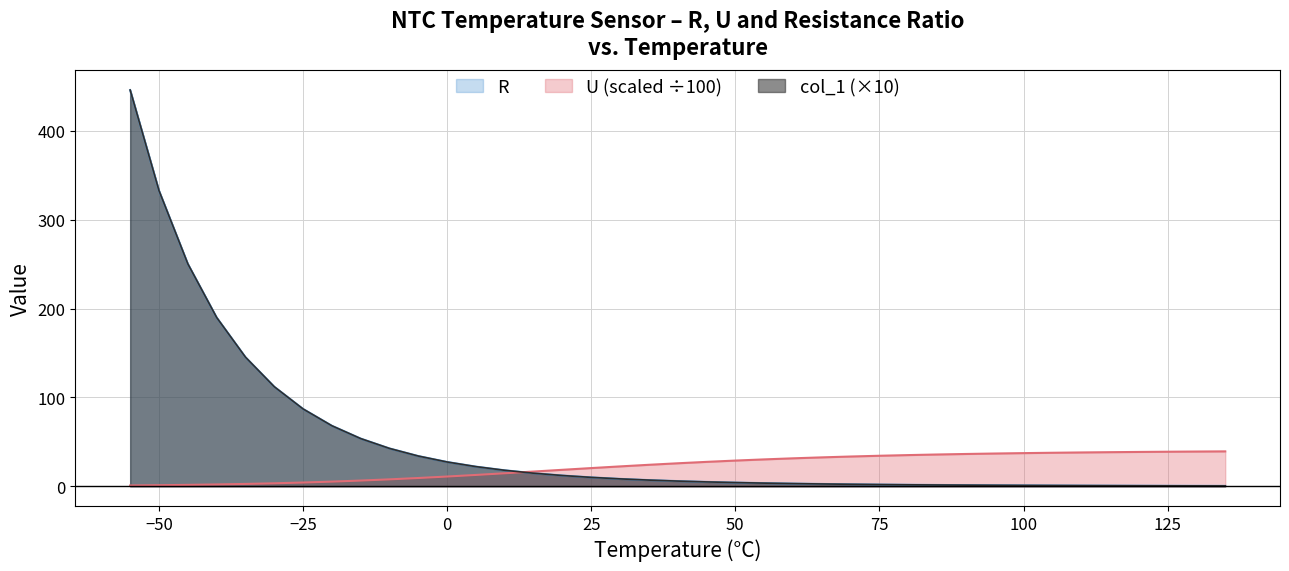

Rank the categories by col_1 value from lowest to highest.

135, 130, 125, 120, 115, 110, 105, 100, 95, 90, 85, 80, 75, 70, 65, 60, 55, 50, 45, 40, 35, 30, 25, 20, 15, 10, 5, 0, -5, -10, -15, -20, -25, -30, -35, -40, -45, -50, -55